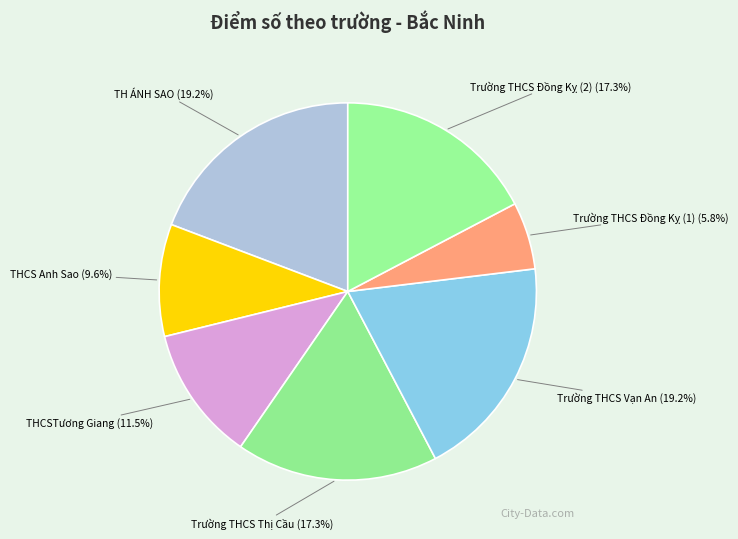

To the nearest percent, what percentage of the pie is Trường THCS Đồng Kỵ (2)?

17%